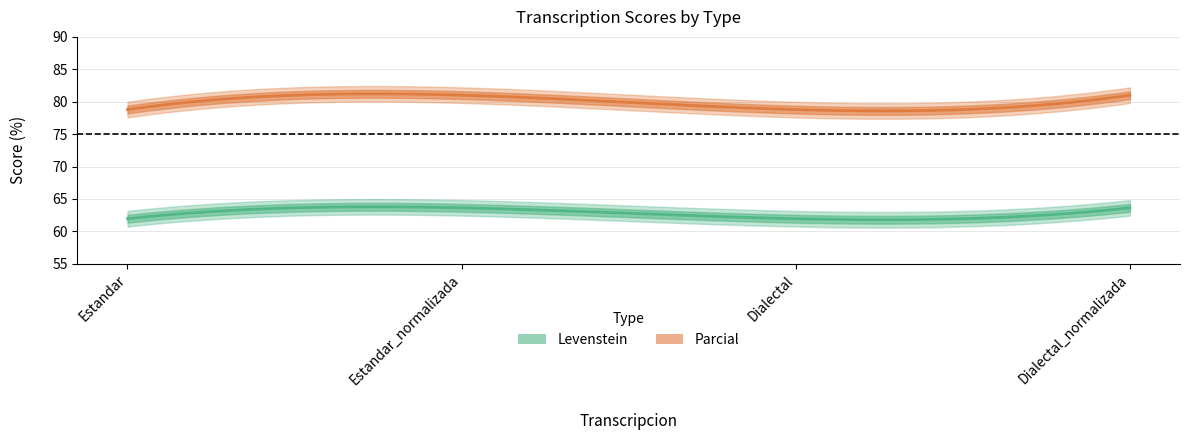

Where is Parcial nearest to the value 79?

Estandar